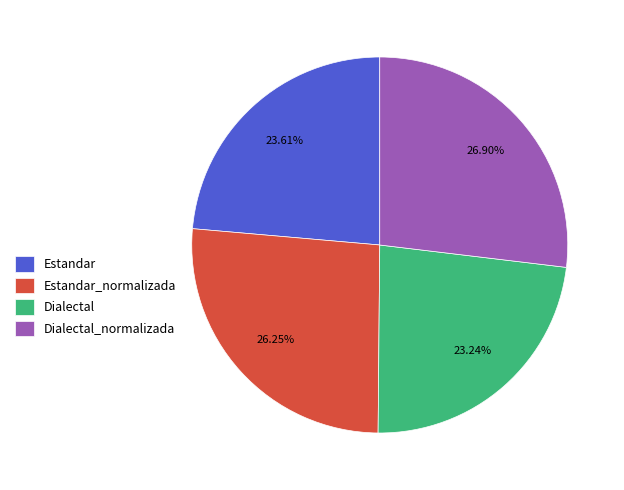

To the nearest percent, what percentage of the pie is Estandar_normalizada?

26%